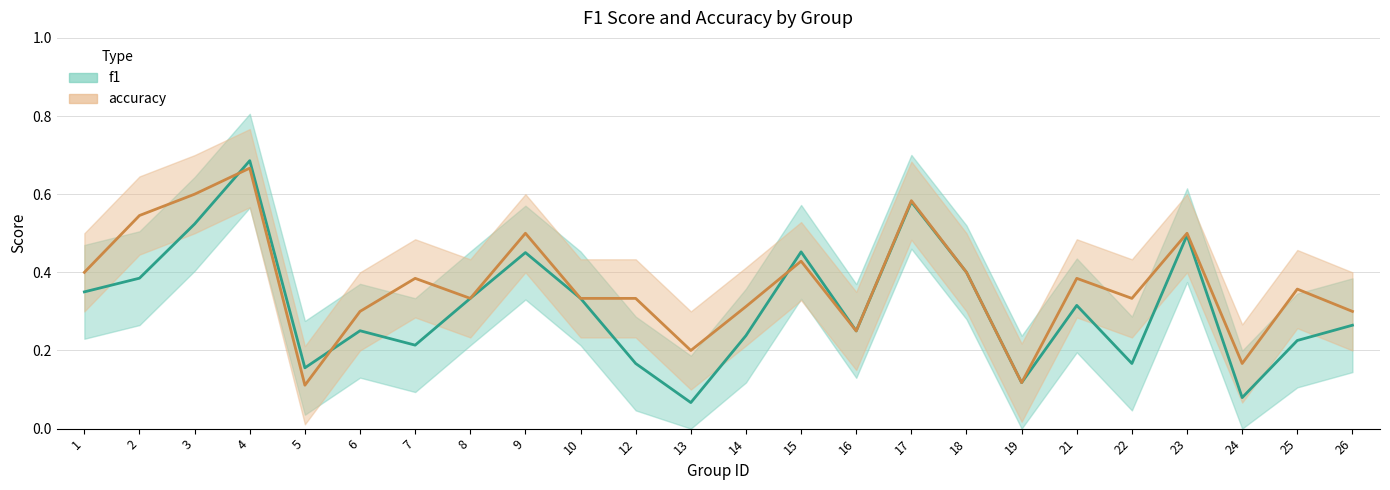

At which category does f1 reach its first local peak?

4